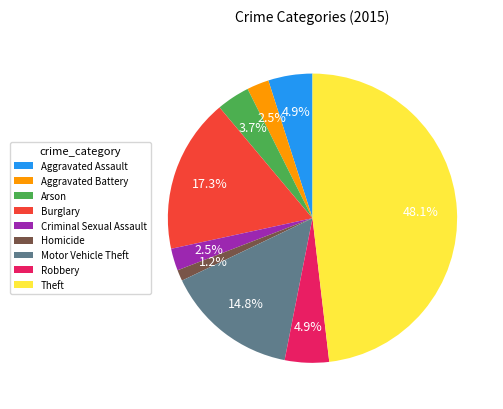

Which has a higher value, Homicide or Aggravated Assault?

Aggravated Assault